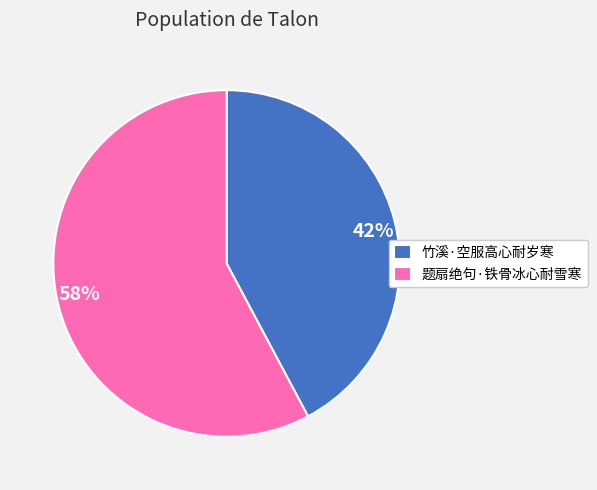

What is the smallest slice in the pie chart?

竹溪·空服高心耐岁寒